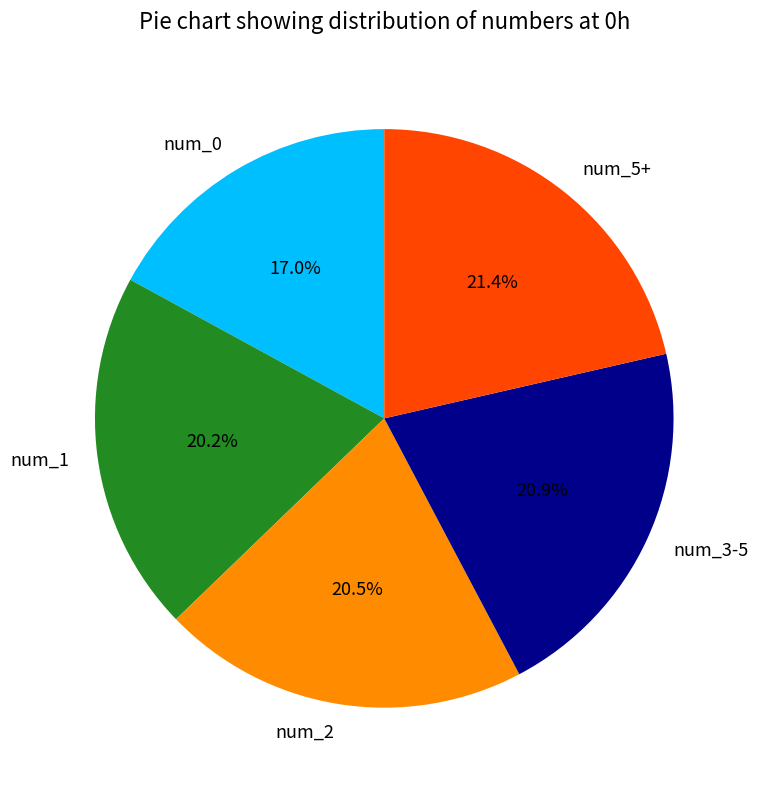

Does any single category account for the majority?

No